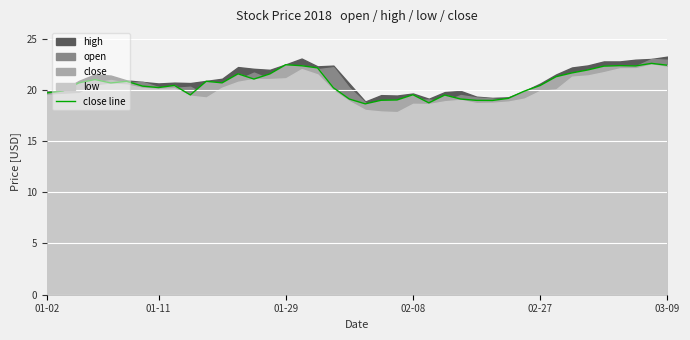

What is the minimum value for close line?

18.6